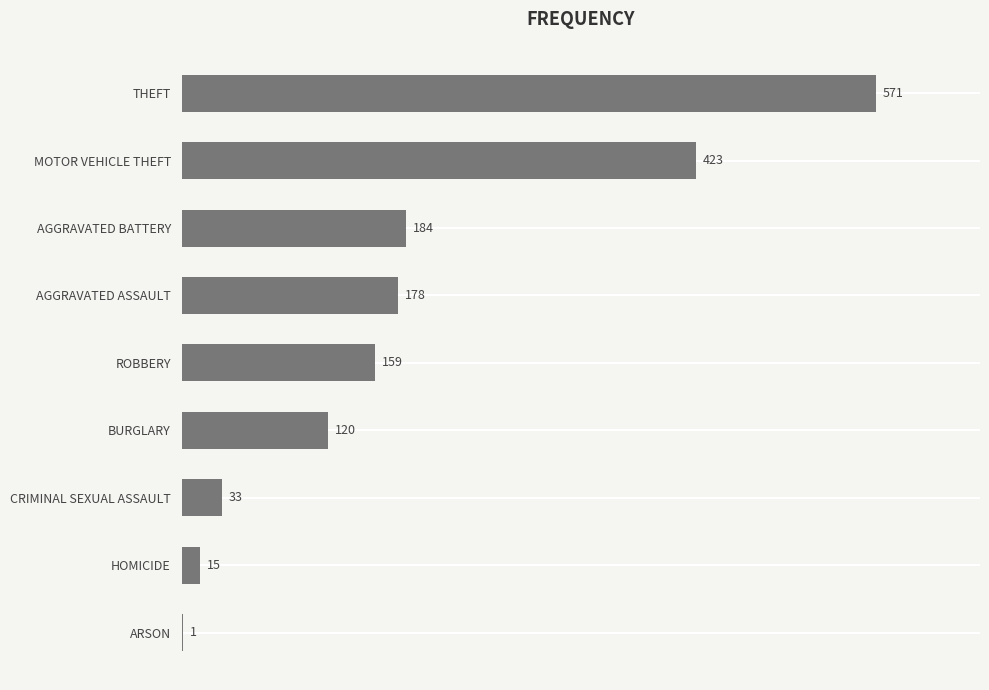

What is the sum of all values?

1684